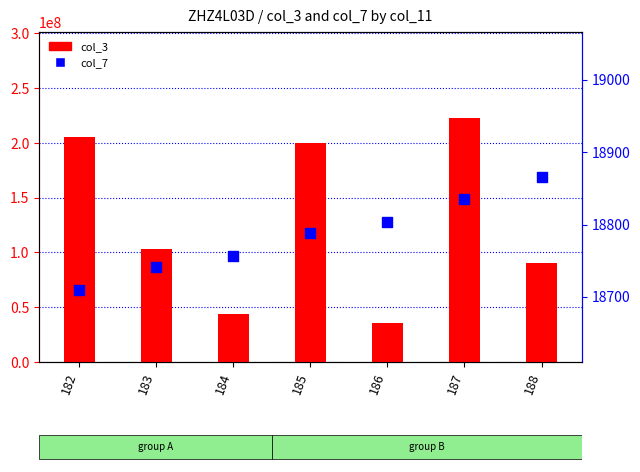

Which series reaches the minimum Y coordinate?

col_7